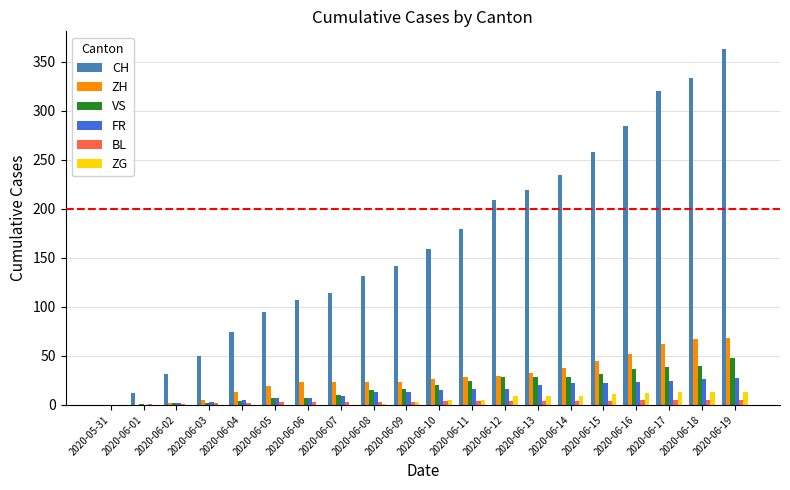

Which series has the largest range (max minus min)?

CH